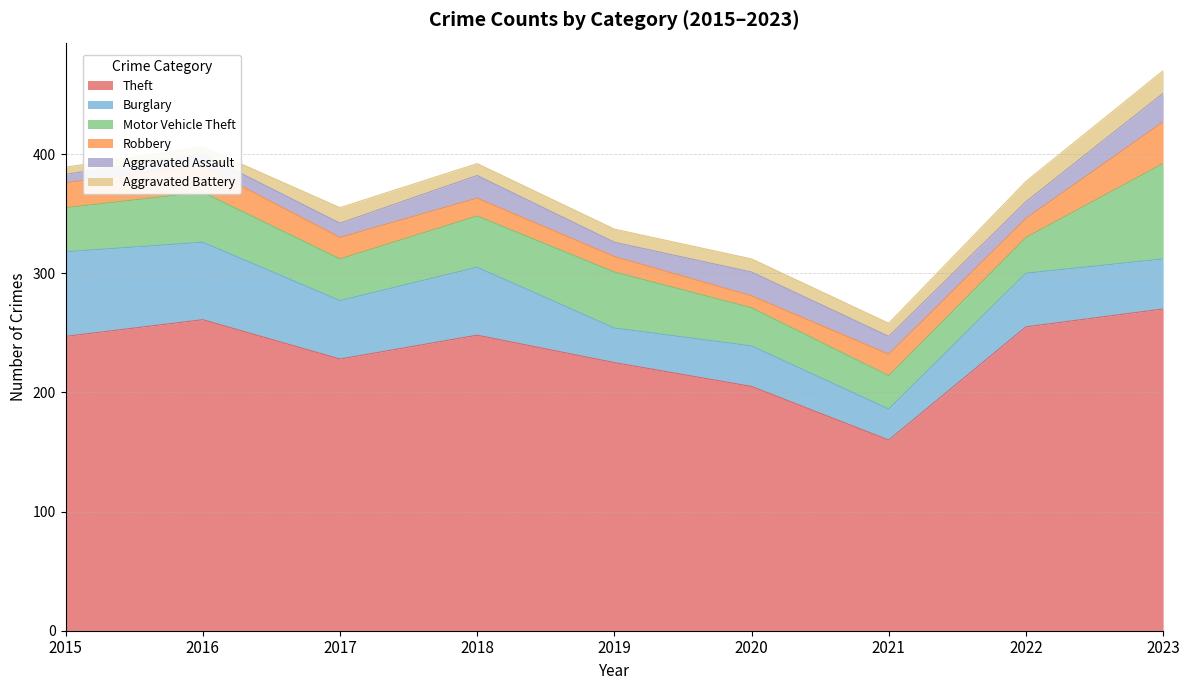

True or false: Robbery has more than 0 interior local peaks.

True